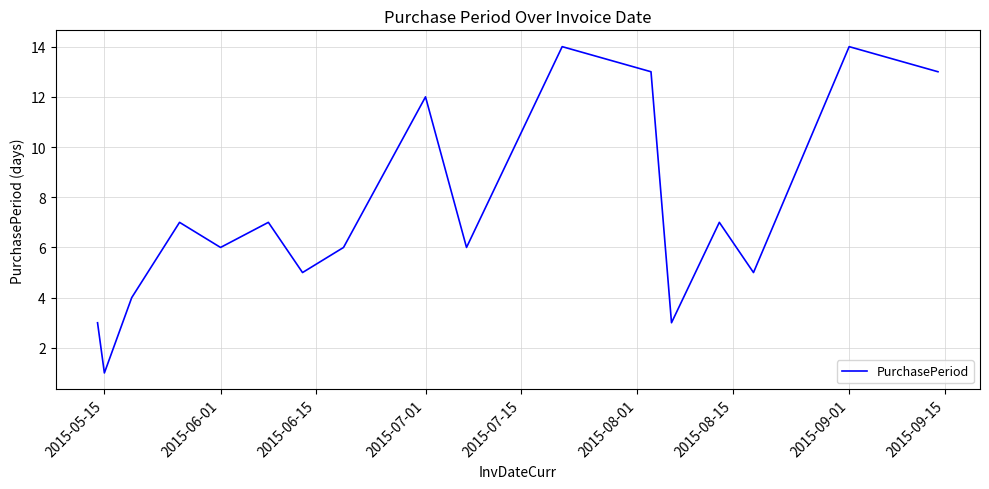

What is the difference between the maximum and minimum values?

13